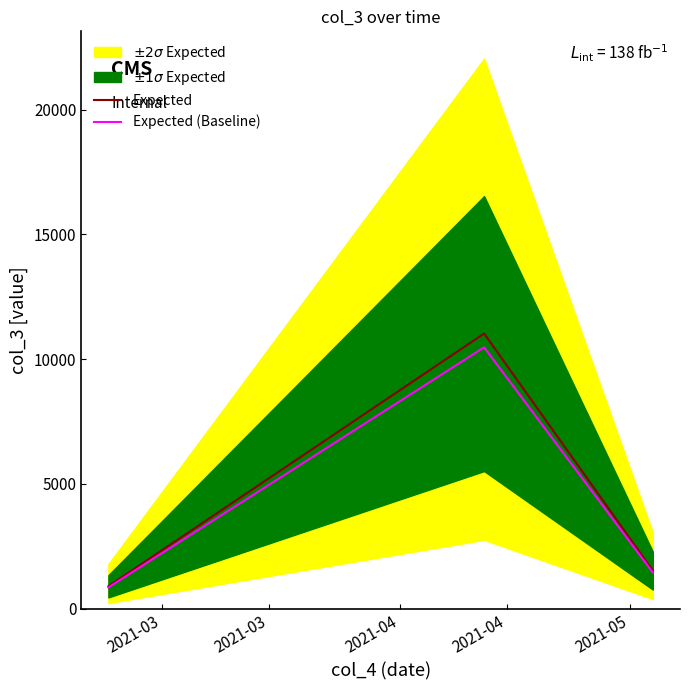

The Expected (Baseline) series shows 1278.1 at 2021-03. True or false?

False